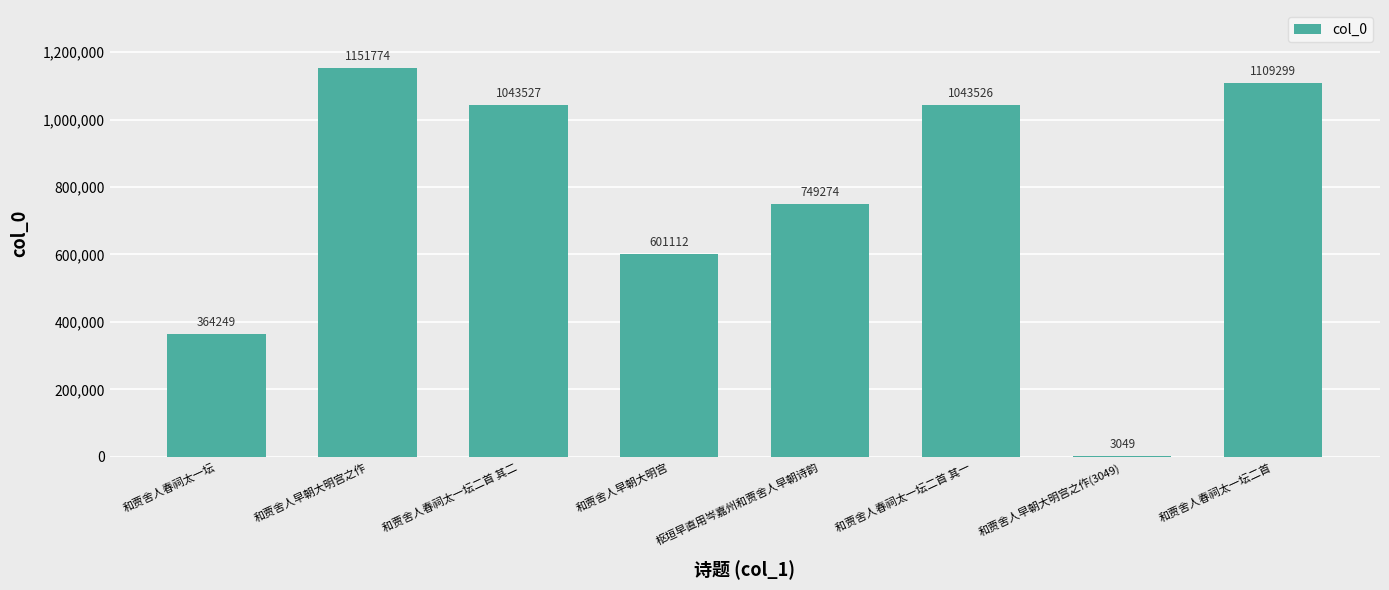

What is the sum of all values?

6065810